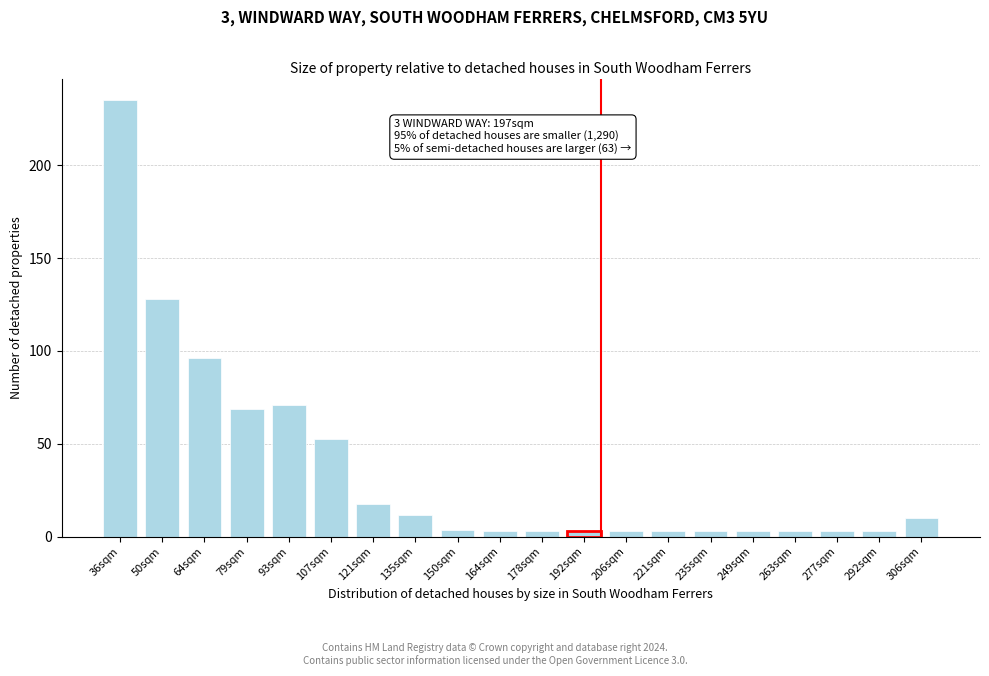

Read the value at 50sqm.

127.9